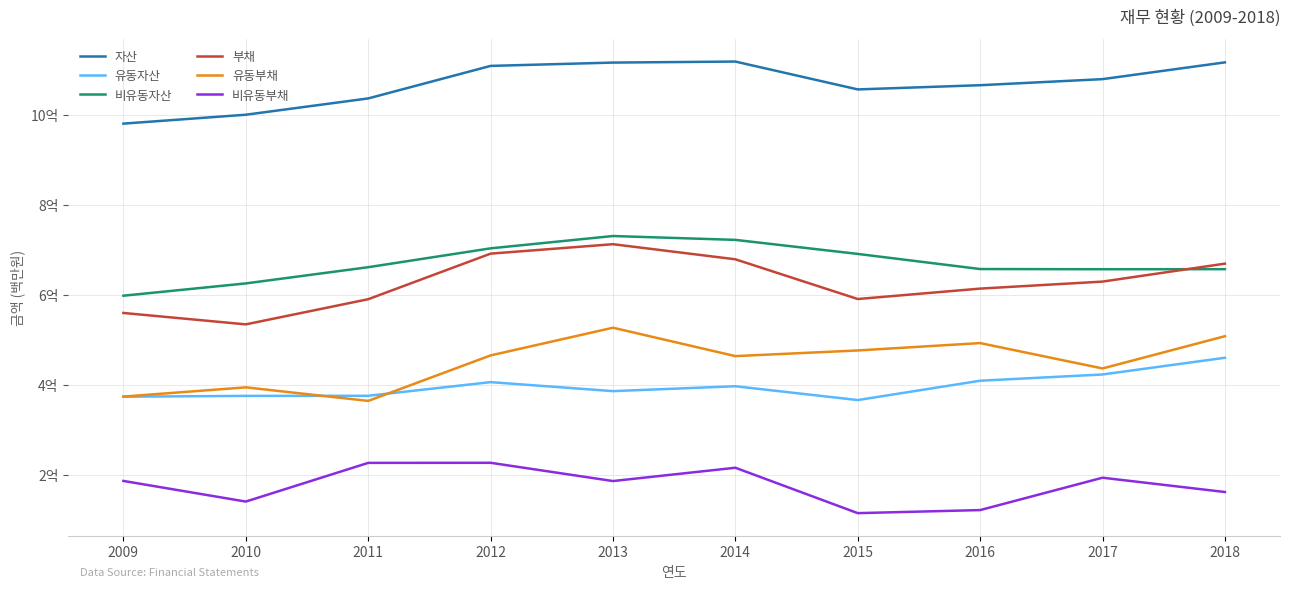

What is the sum of the 비유동부채 values at 2017 and 2012?

4.2